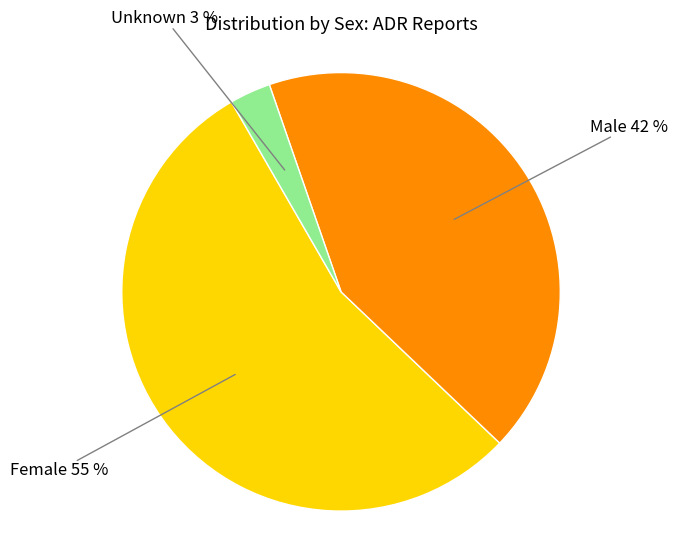

Approximately how many times larger is the value at Female compared to Male?

1.3